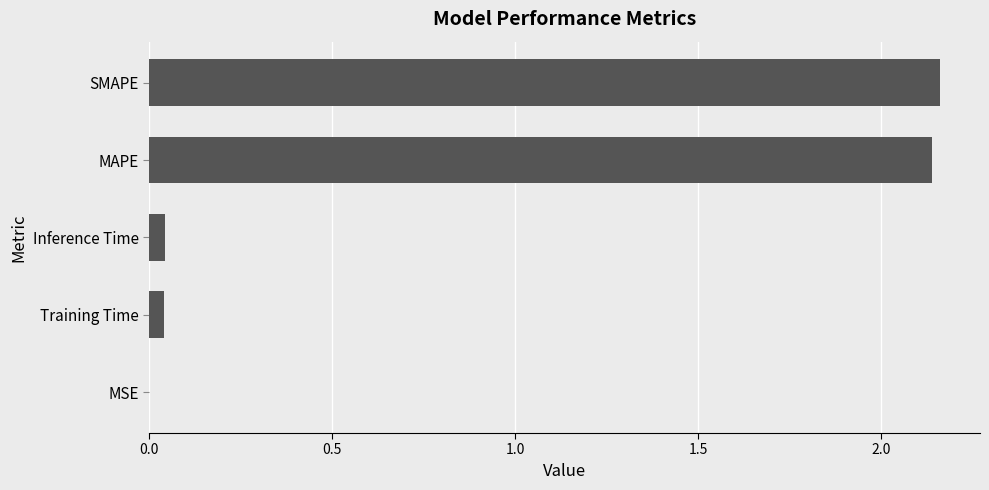

The chart shows a value of 0.0 at MSE. True or false?

True